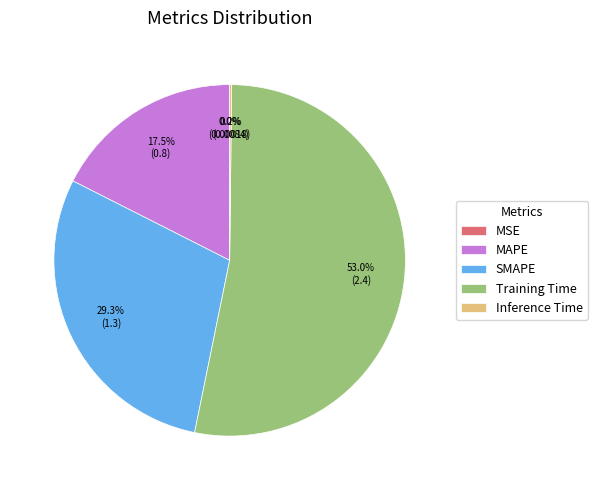

Approximately how many times larger is the value at Training Time compared to SMAPE?

1.8